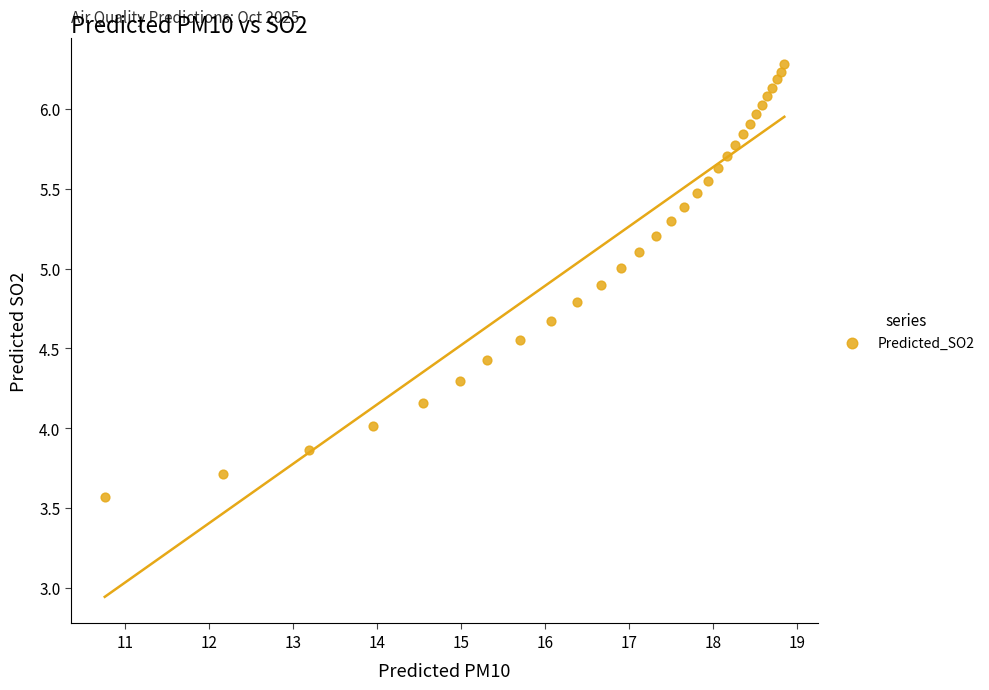

What is the range of X values (max minus min)?

8.1